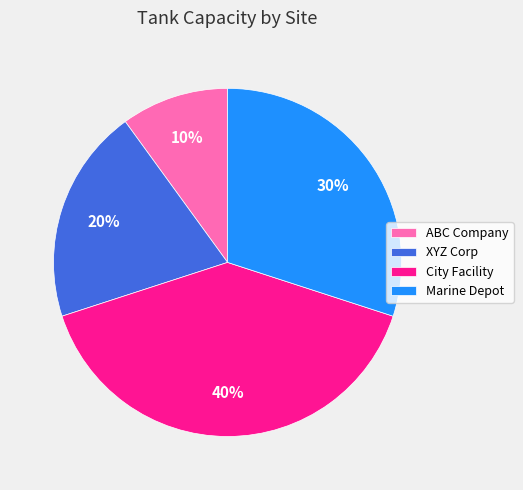

Is there any slice that represents more than half of the pie?

No